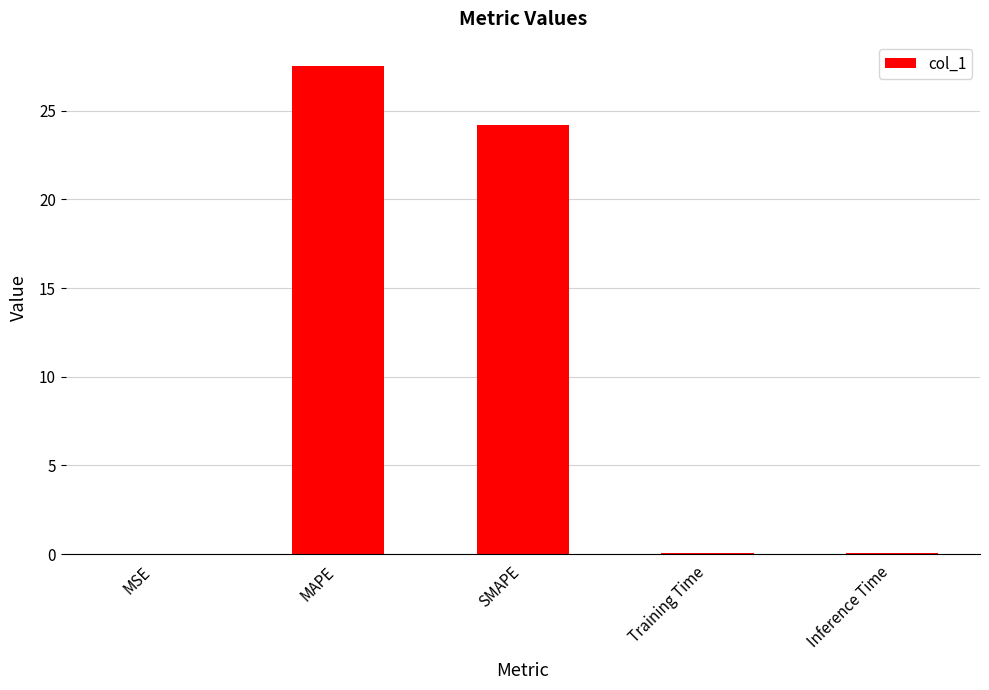

True or false: the data shows 7.7 at SMAPE.

False